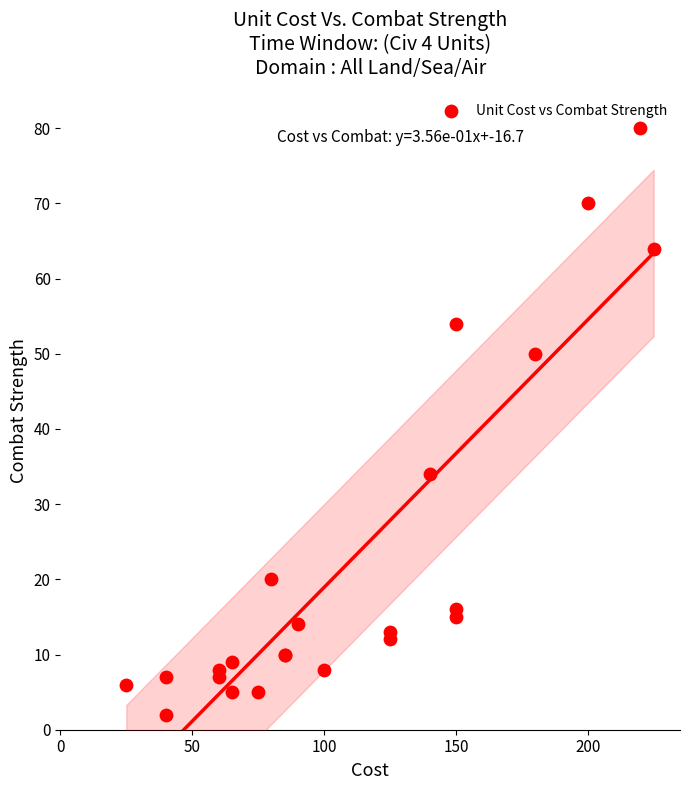

What Y value in the scatter plot is closest to 41?

34